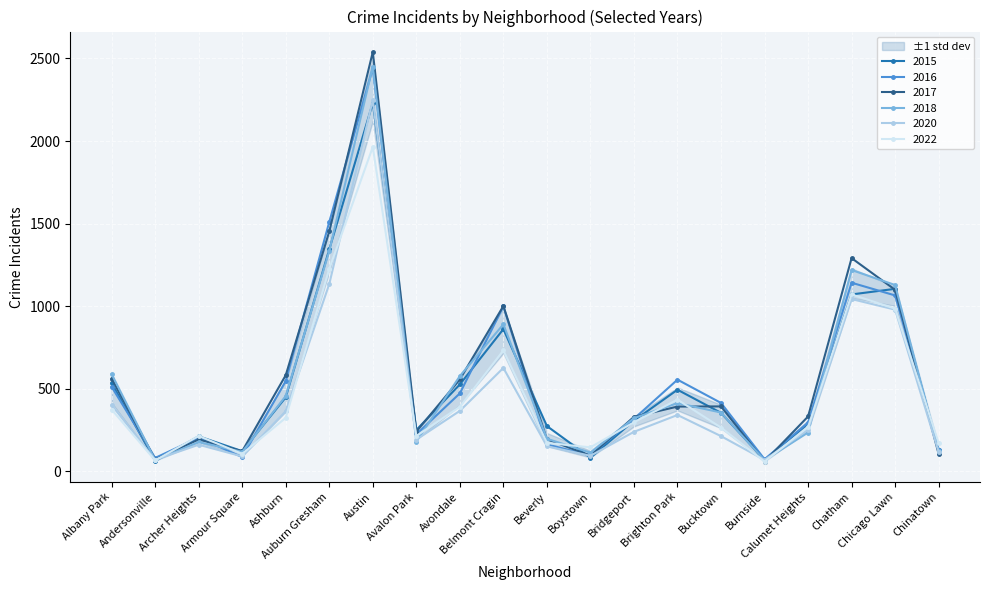

The value of 2017 at Chinatown is 105. True or false?

True